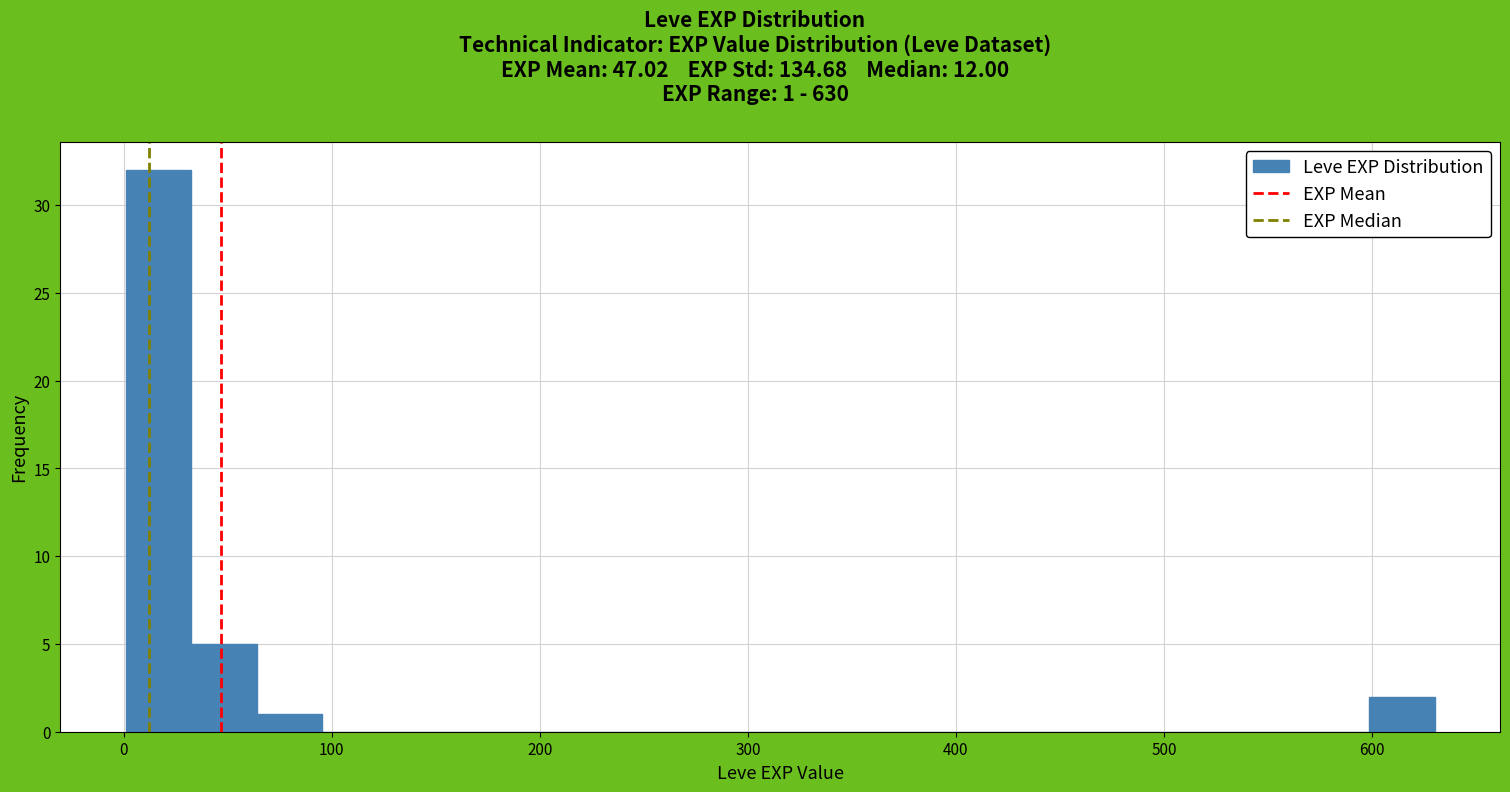

Around what value on the x-axis is the tallest bar? Give the approximate position of its centre, as read against the axis.

20